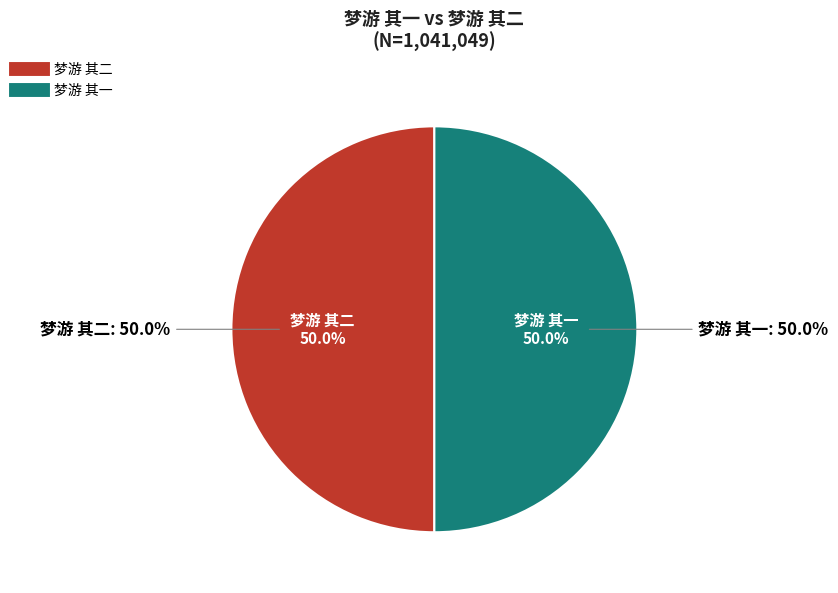

True or false: 梦游 其一 accounts for 50% of the total.

True